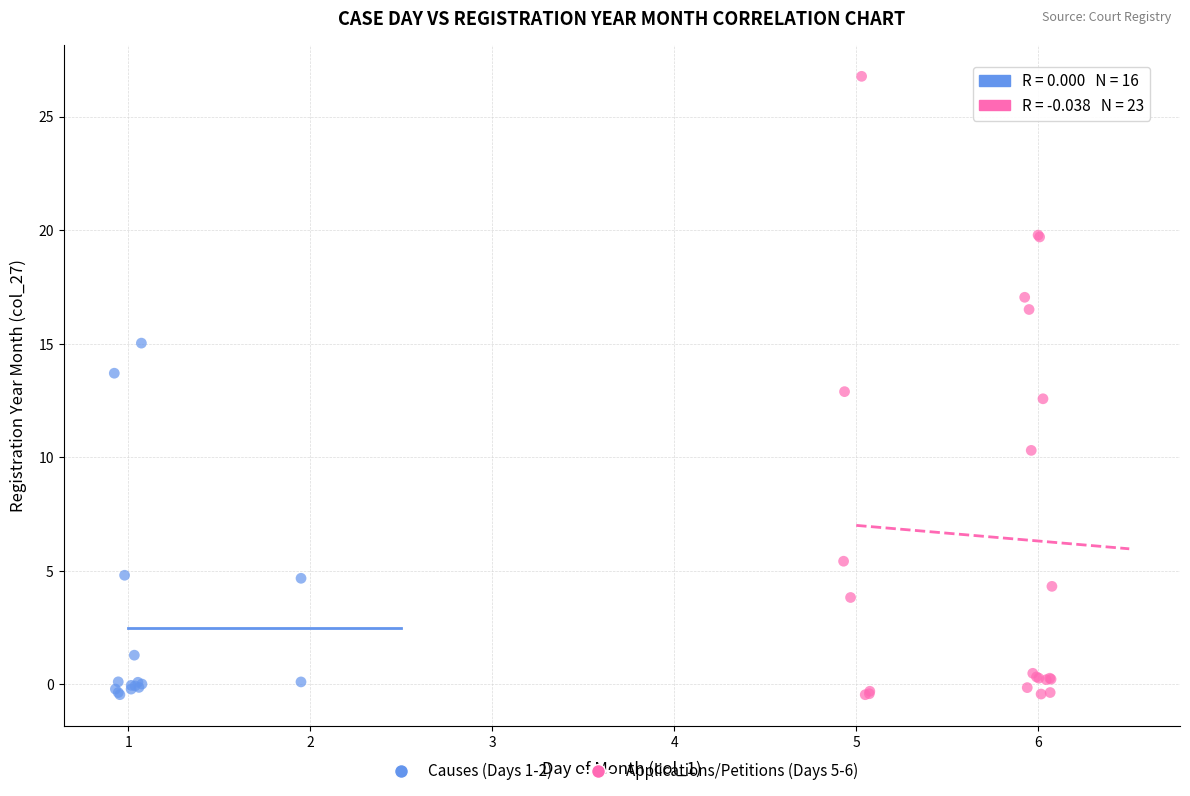

Which series reaches the maximum Y coordinate?

Applications/Petitions (Days 5-6)